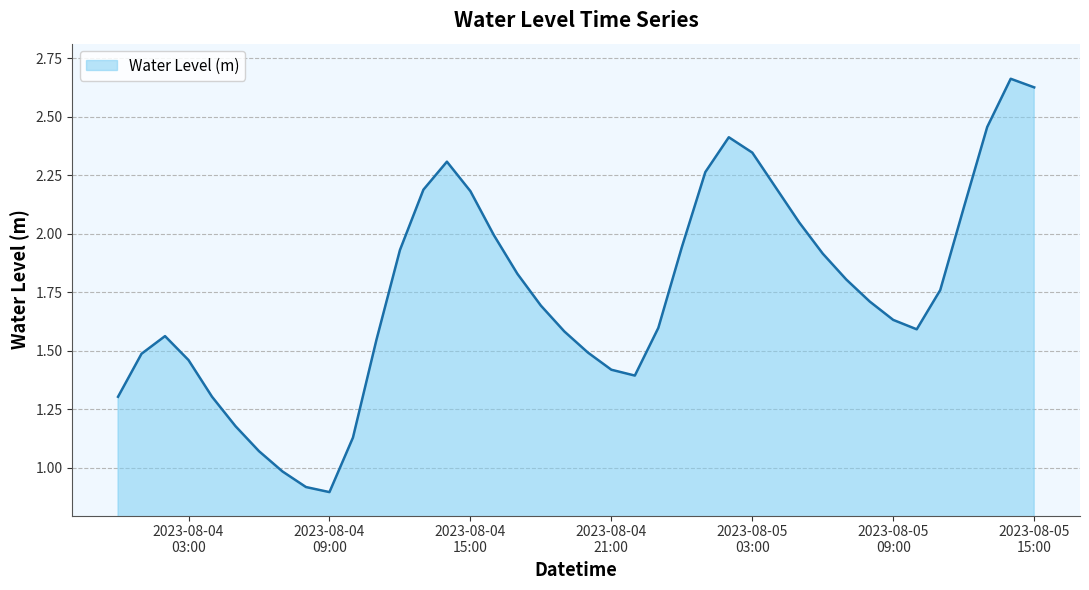

What is the smallest value displayed?

0.9